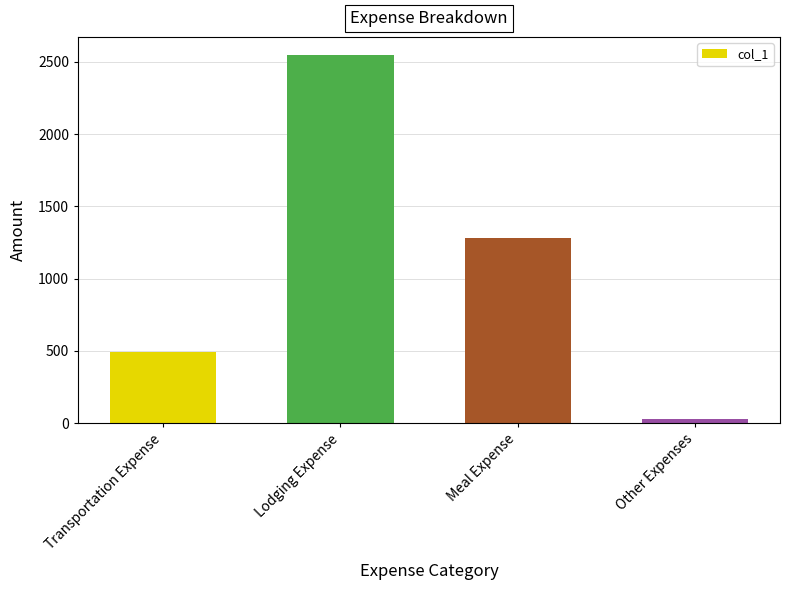

List the labels in order of value, largest first.

Lodging Expense, Meal Expense, Transportation Expense, Other Expenses